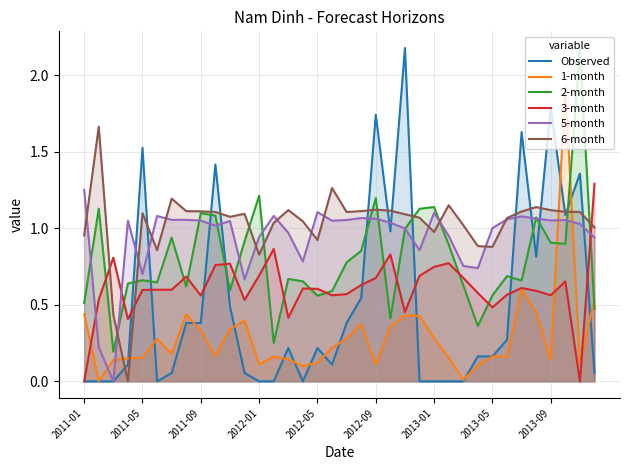

True or false: 3-month and Observed cross at least once.

True